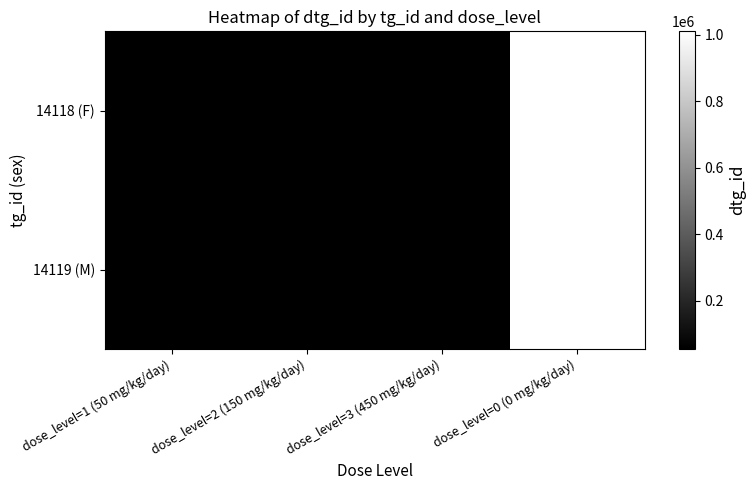

Which series has the largest total across all categories?

14118 (F)